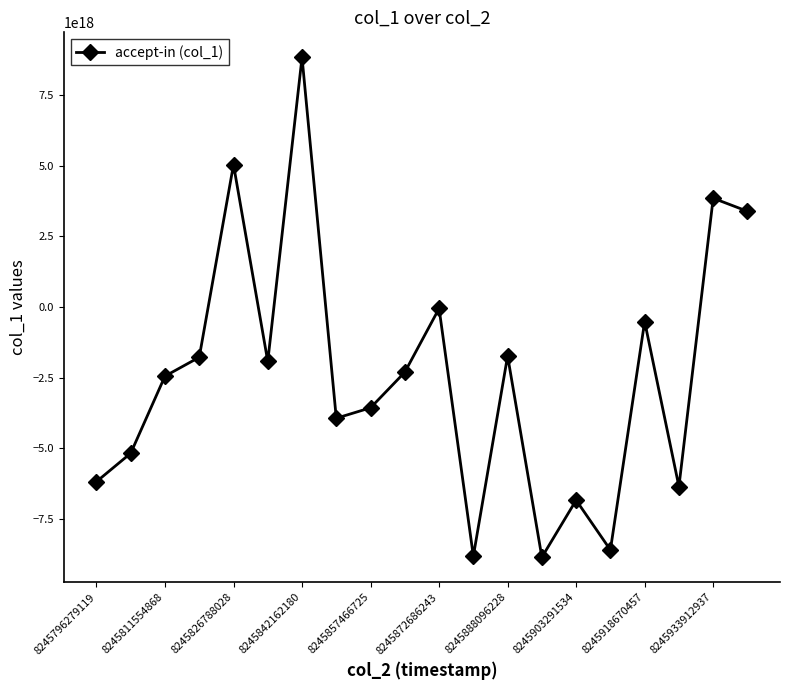

How many points are lower than both their immediate neighbors (excluding endpoints)?

6